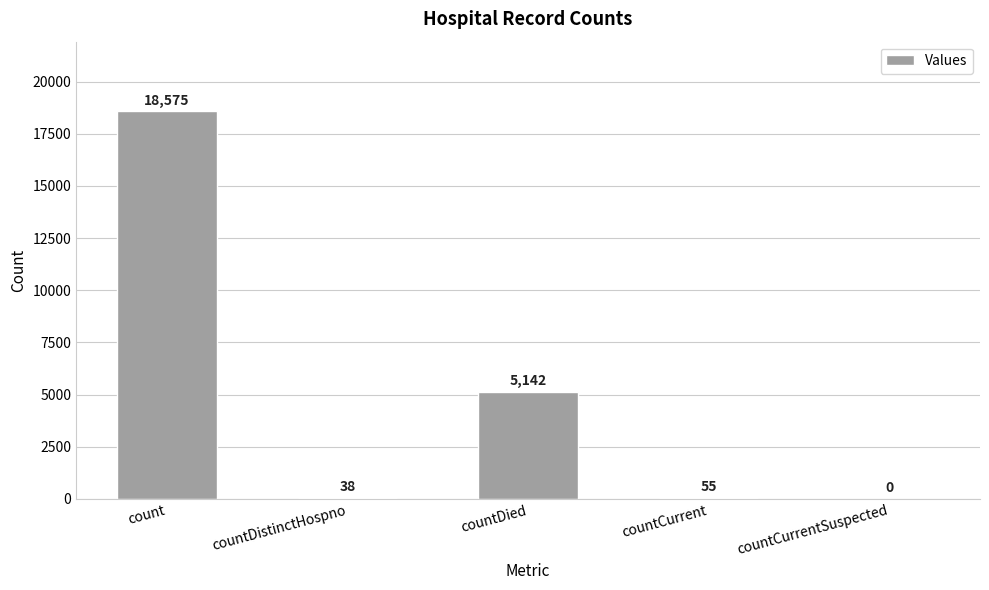

At which label is the value closest to 9287?

countDied